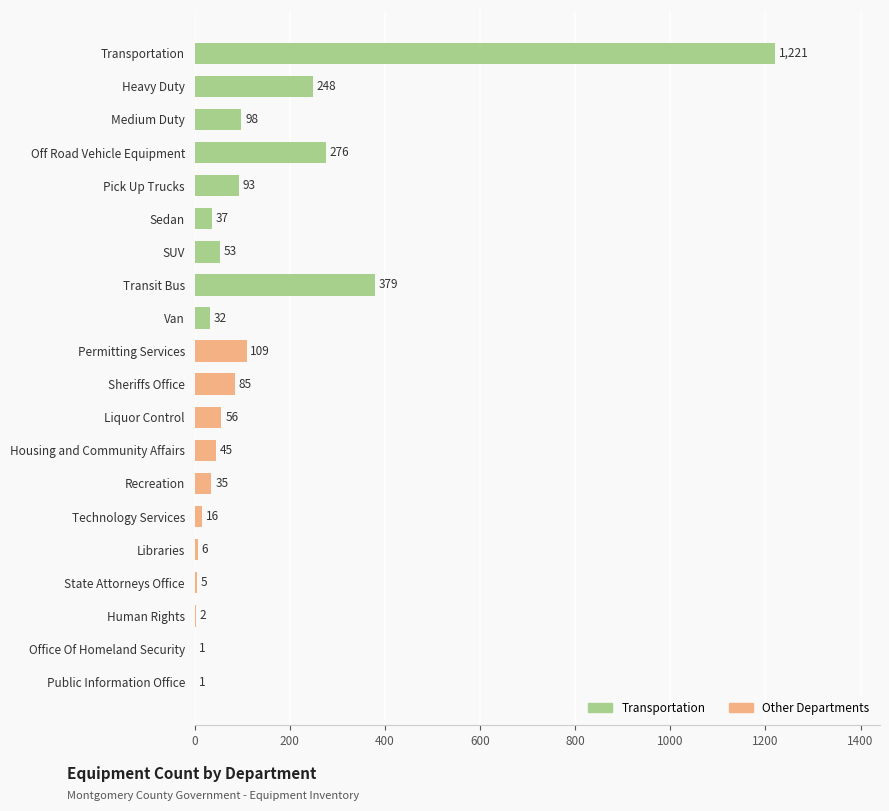

What is the greatest value displayed?

1221